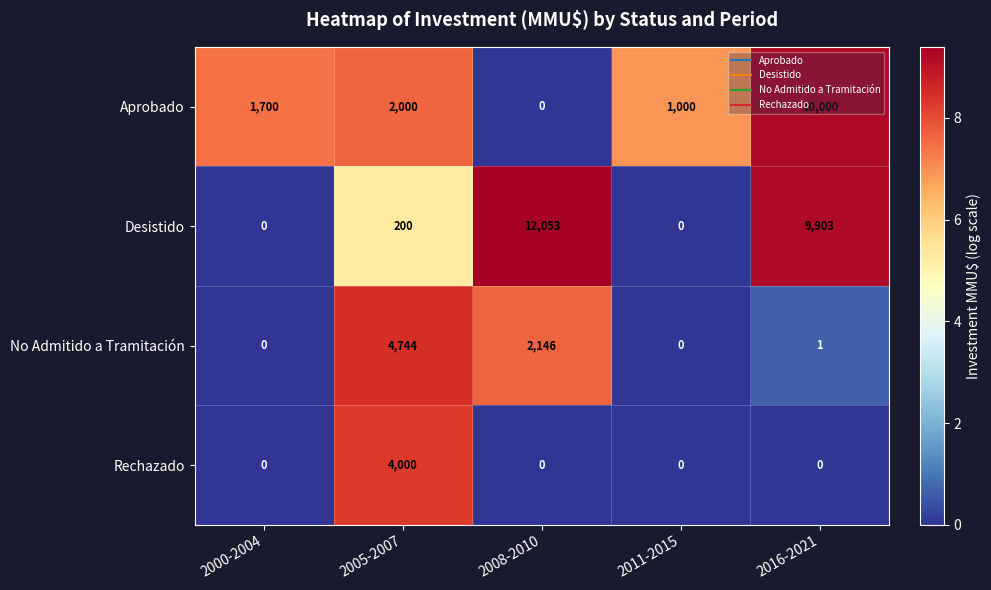

True or false: Aprobado has a value of 1336 at 2011-2015.

False